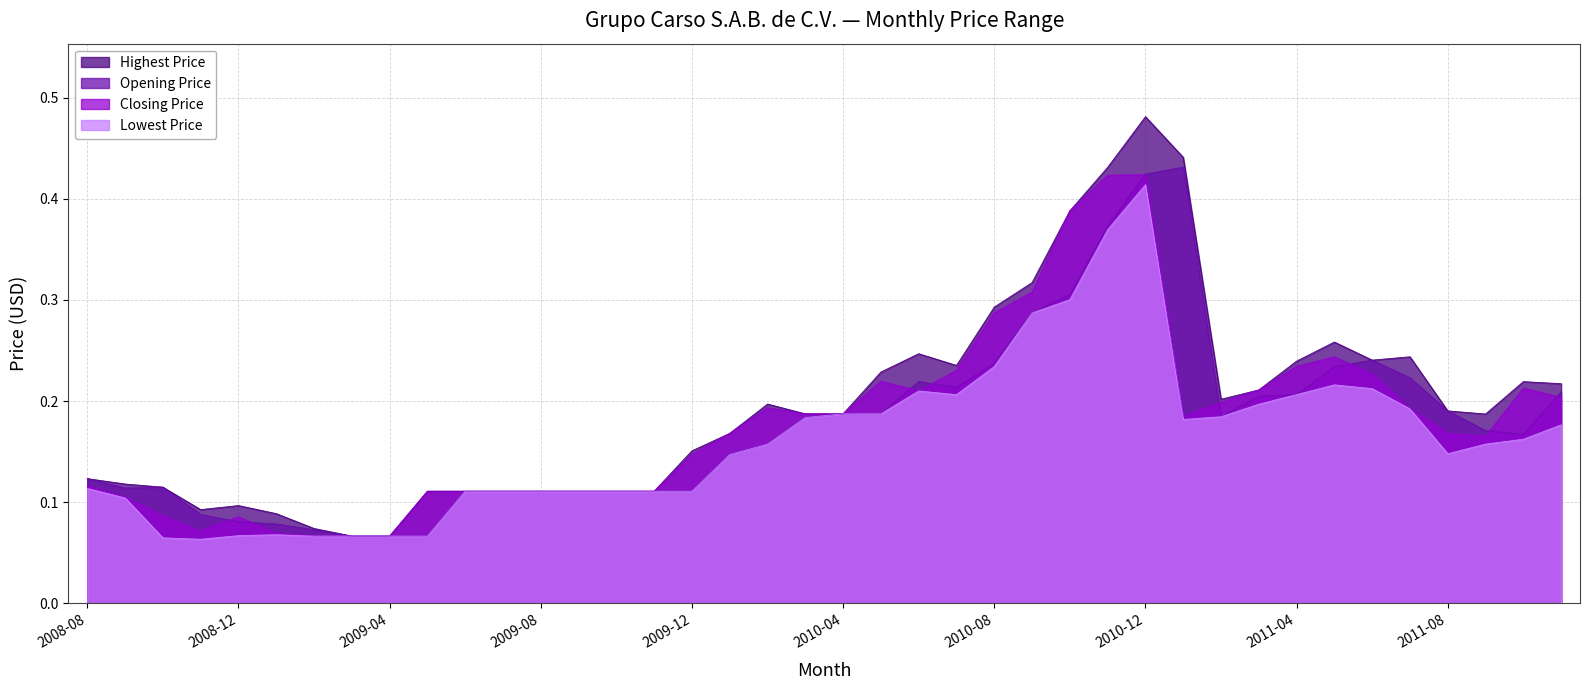

What are all the series names shown in the legend?

Highest Price, Opening Price, Closing Price, Lowest Price